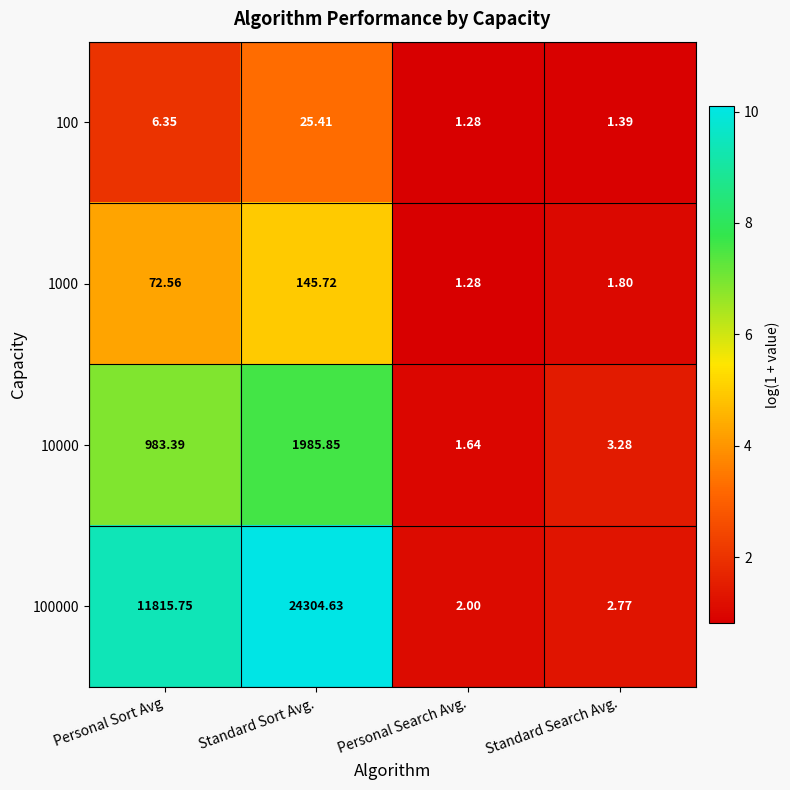

Where does the 10000 series first go above 983?

Personal Sort Avg